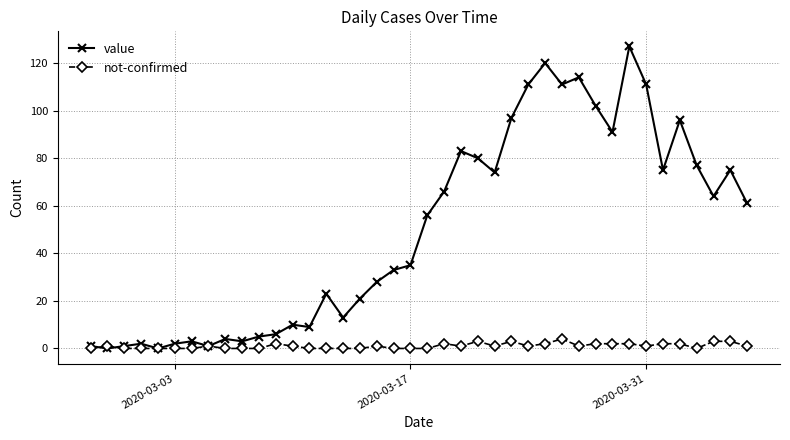

What is the maximum value shown in the chart?

127